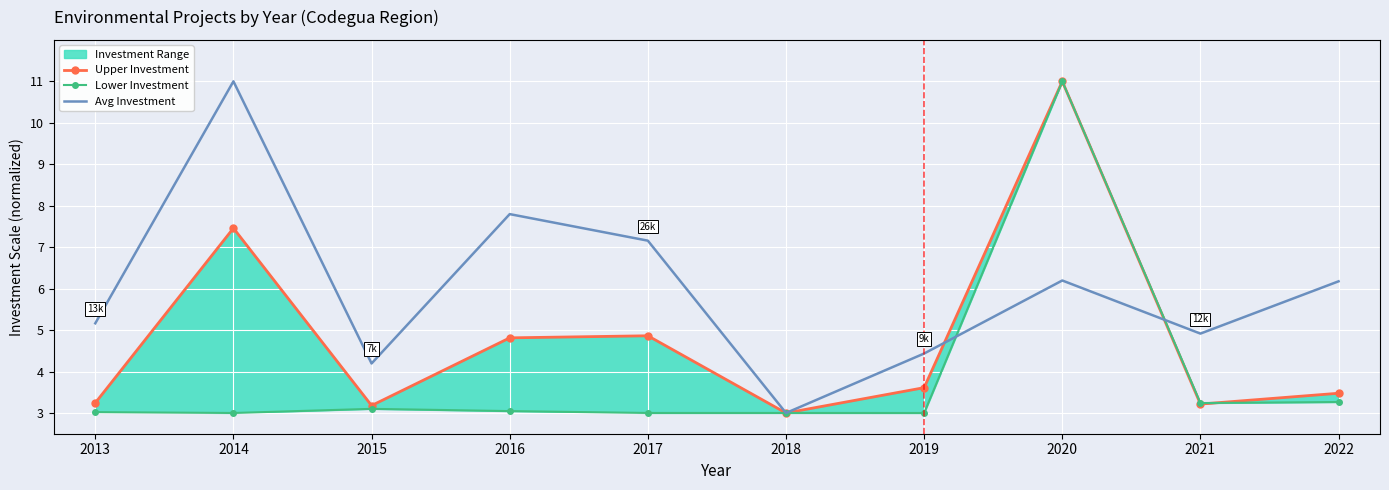

How many interior local valleys does the Avg Investment series have?

3